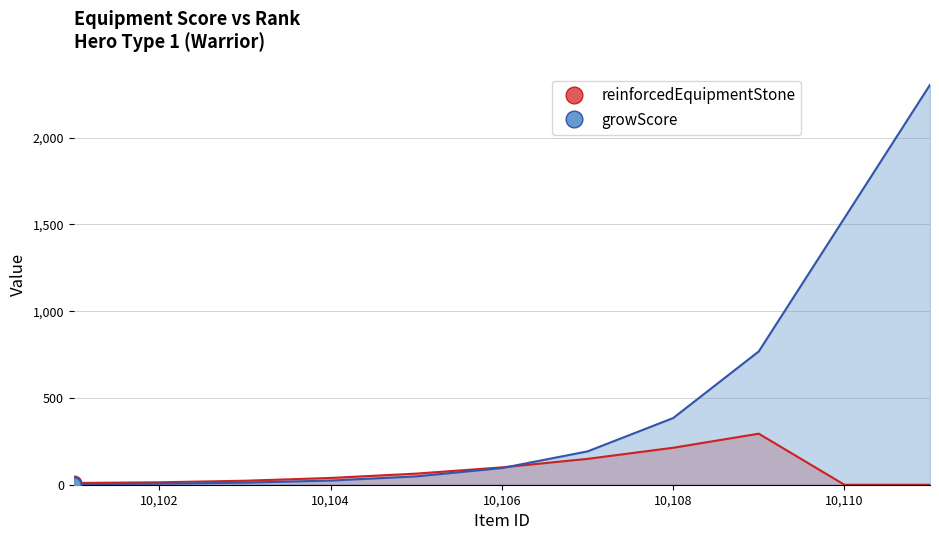

Which series has the largest total across all categories?

growScore